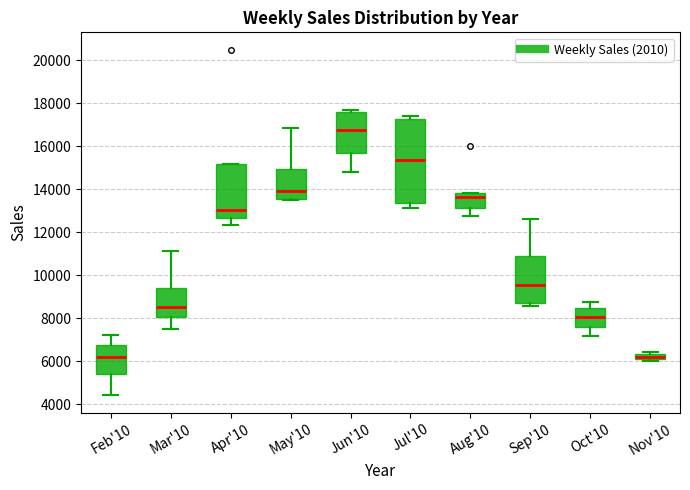

Where is the upper edge of the box for May'10 on the y-axis? The values are not printed on the chart, so give them approximately, as read against the axis.

15000